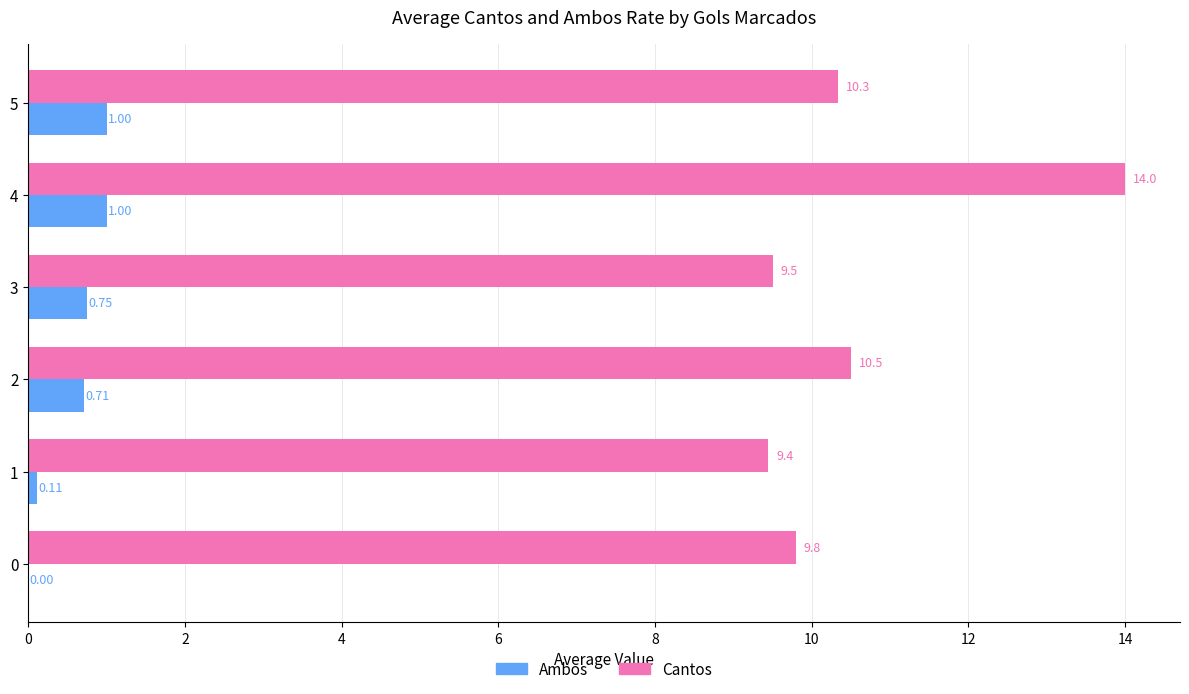

What is the sum of the Cantos values at 5 and 3?

19.8